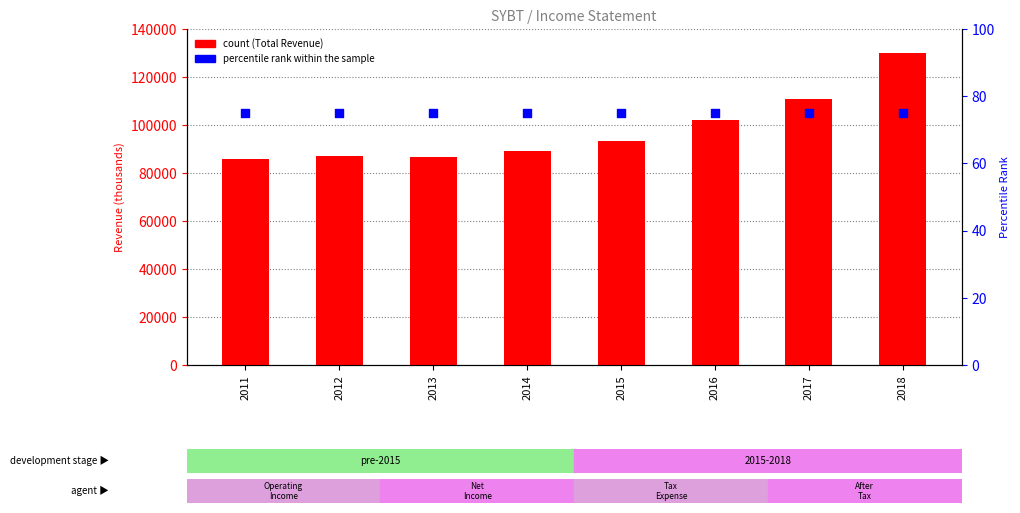

What is the total value across all series at 2016?

102275